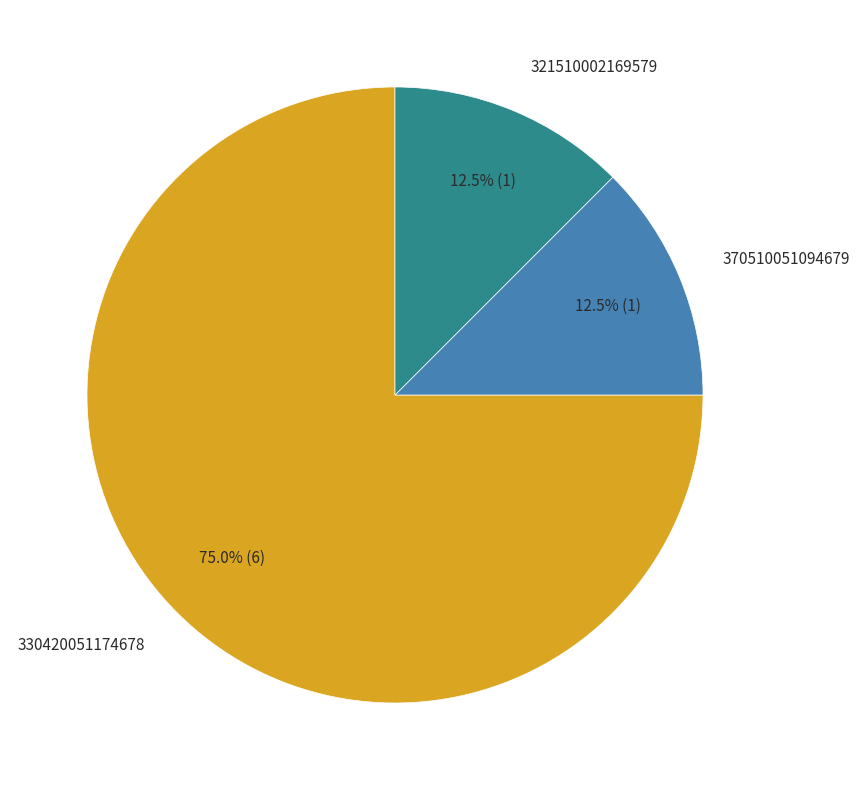

Is there a majority slice in this chart?

Yes